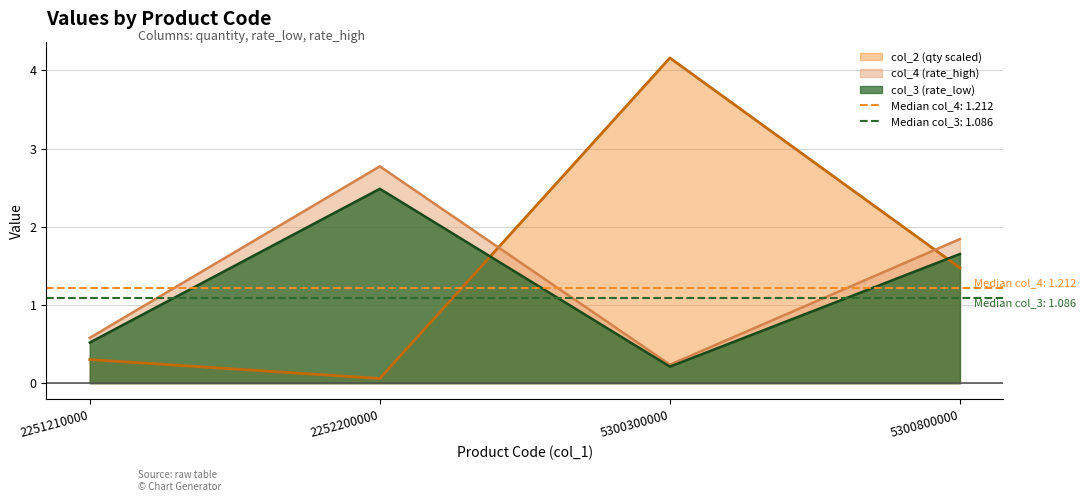

Does the chart display data point markers on the line(s)?

No